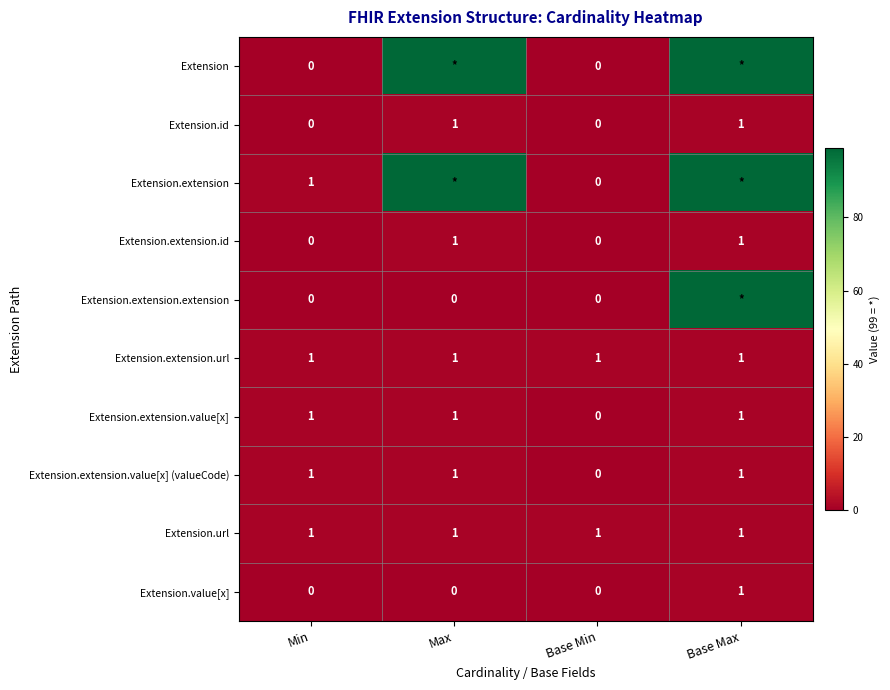

At which label is Extension.extension.value[x] (valueCode) closest to 0?

Base Min